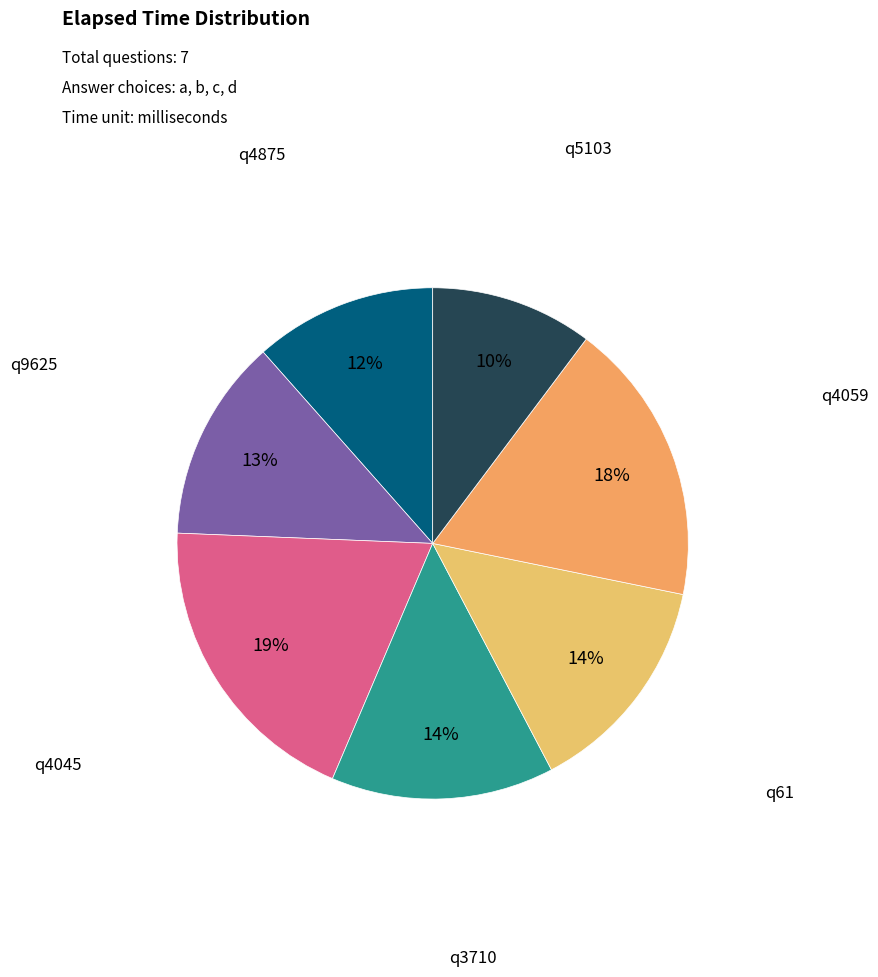

True or false: q4059 accounts for 18% of the total.

True